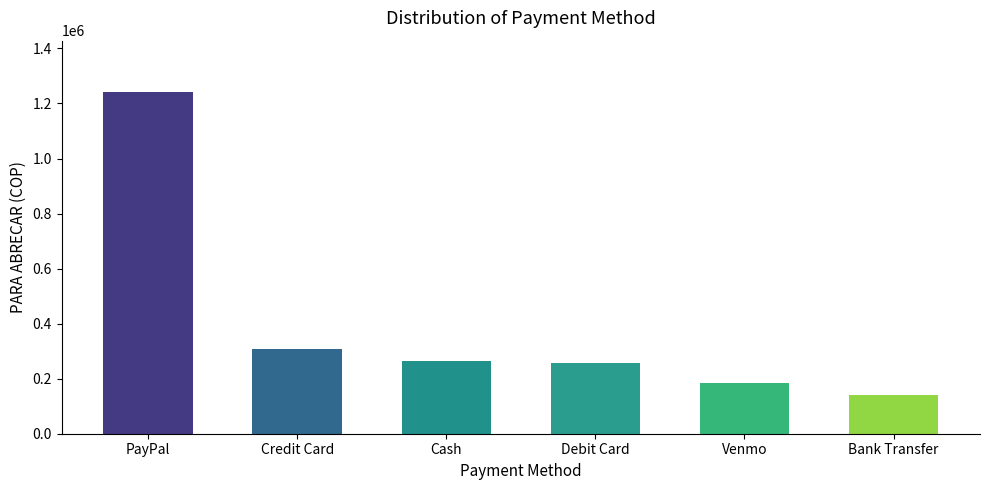

What is the label of the 4th bar from the left?

Debit Card